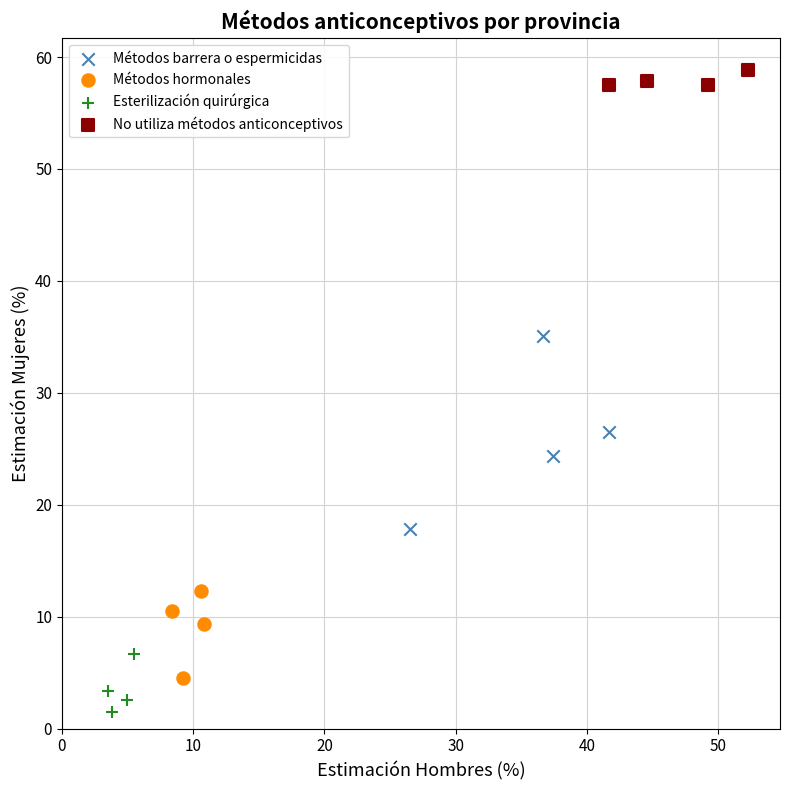

Which series reaches the minimum Y coordinate?

Esterilización quirúrgica